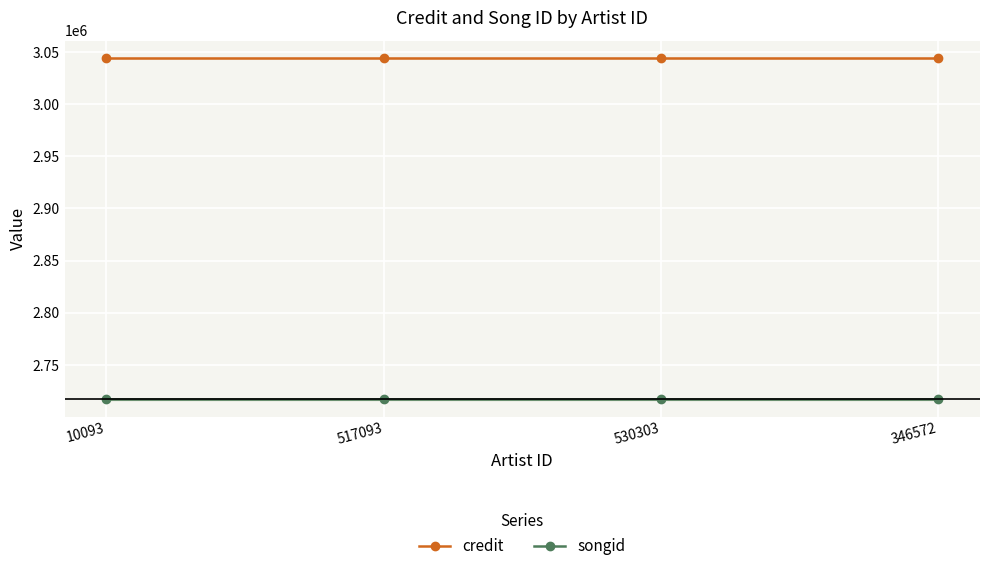

Which series has the largest total across all categories?

credit